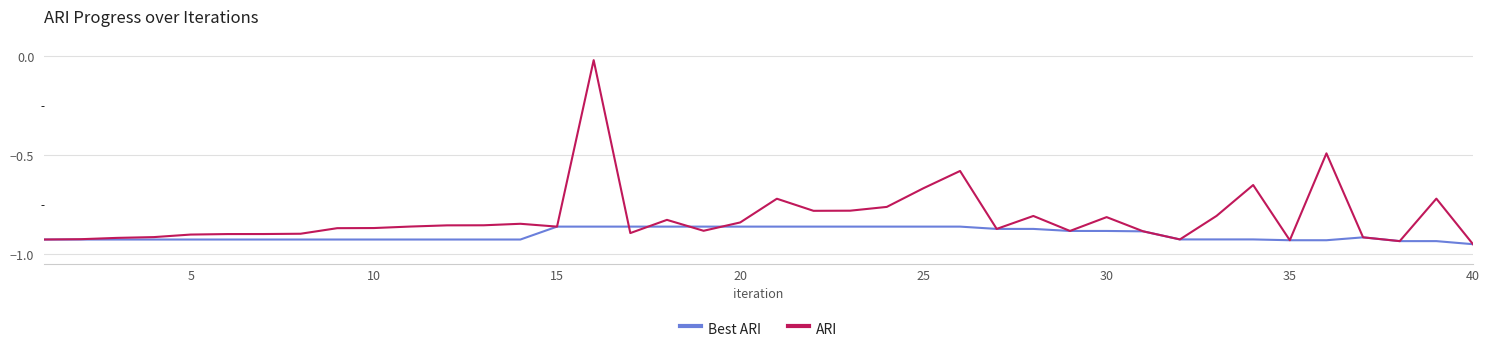

How many lines are shown in the chart?

2